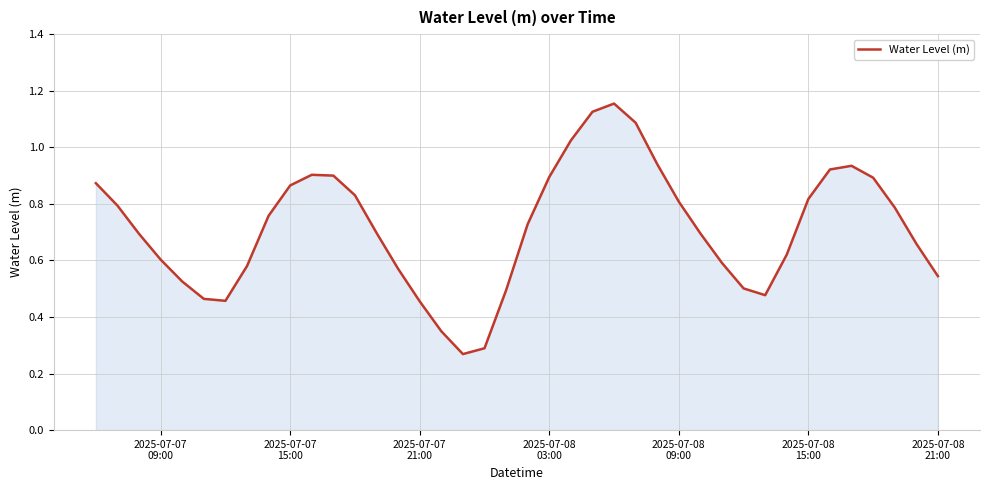

Does the chart display data point markers on the line(s)?

No